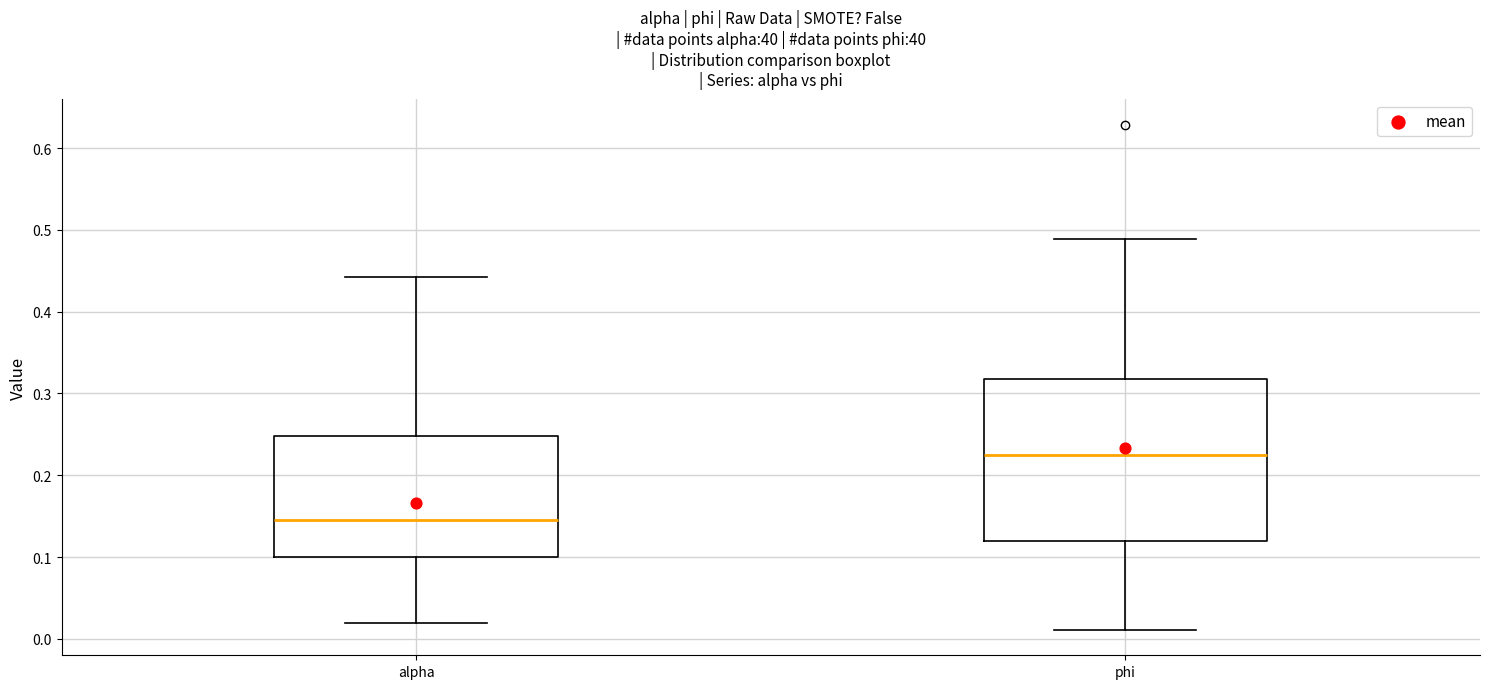

Reading left to right, read every box against the y-axis: the position of its median line, the range the box covers, and the ends of its whiskers. The values are not printed on the chart, so give them approximately, as read against the axis.

alpha: median 0.15, box 0.10 to 0.25, whiskers 0.02 to 0.44
phi: median 0.22, box 0.12 to 0.32, whiskers 0.01 to 0.49